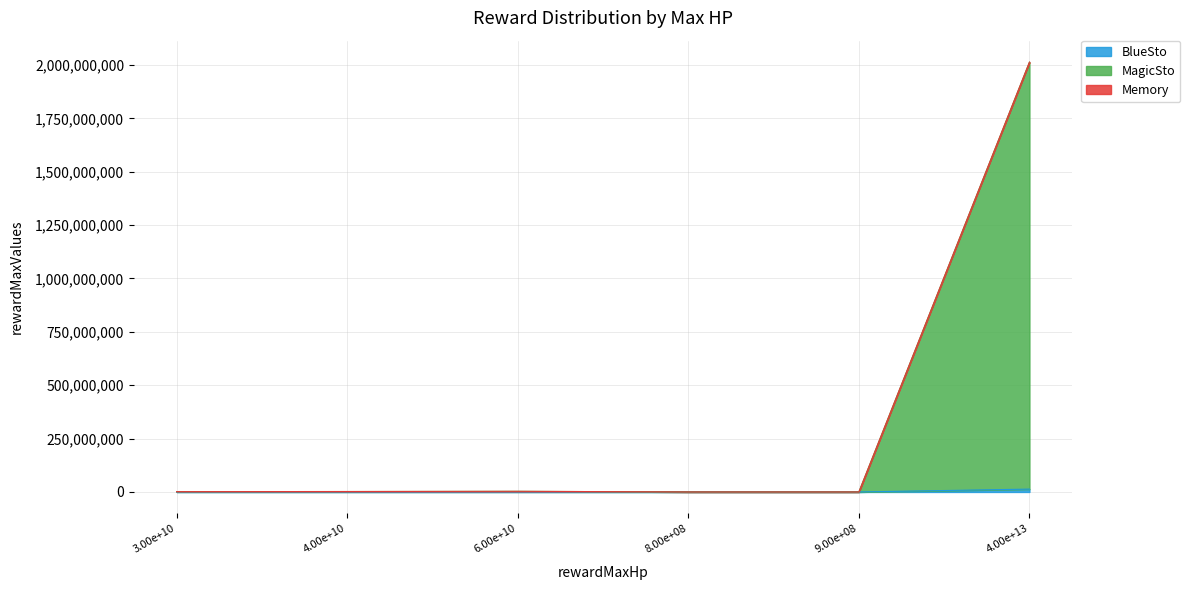

What is the total value across all series at 900000000?

90900.1